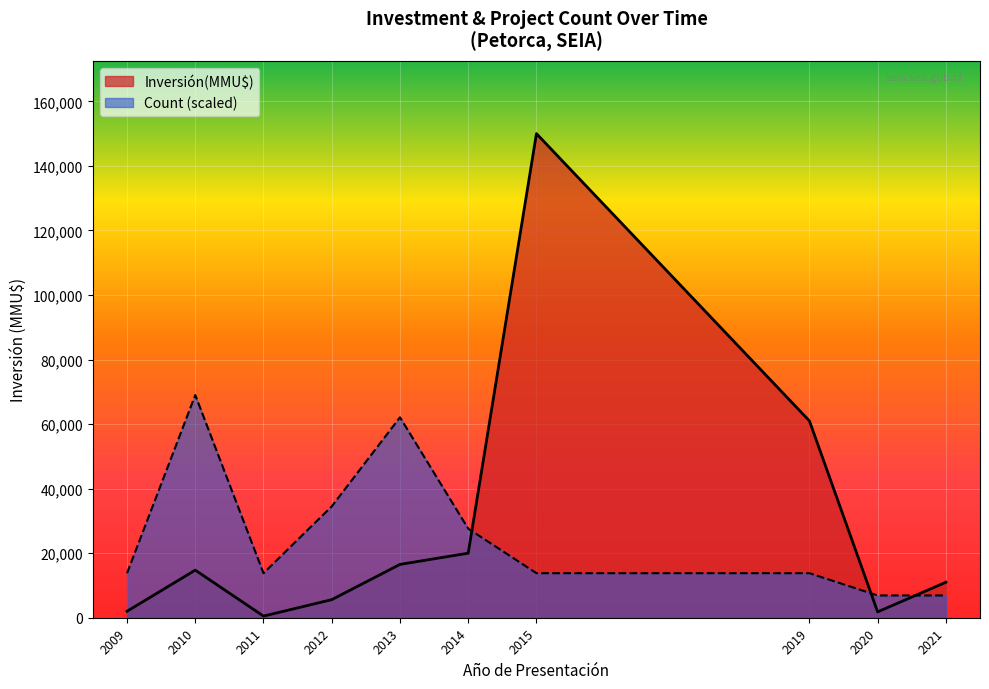

What is the maximum value for Count (scaled)?

69000